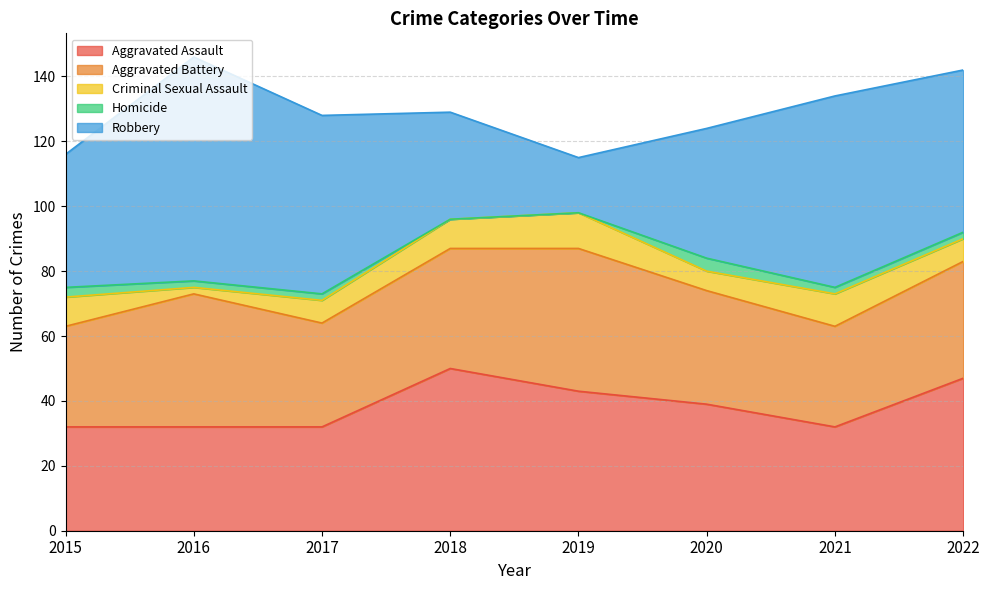

What are all the series names shown in the legend?

Aggravated Assault, Aggravated Battery, Criminal Sexual Assault, Homicide, Robbery